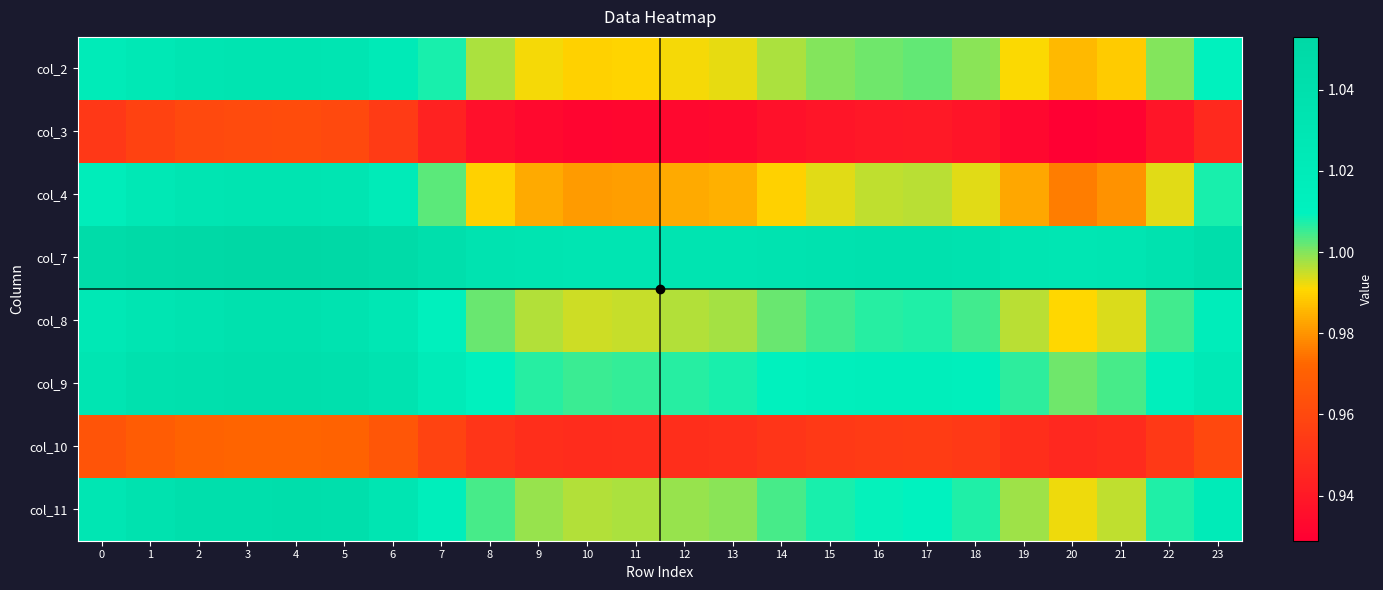

Rank the series by their maximum value, from highest to lowest.

col_7, col_11, col_9, col_8, col_4, col_2, col_10, col_3